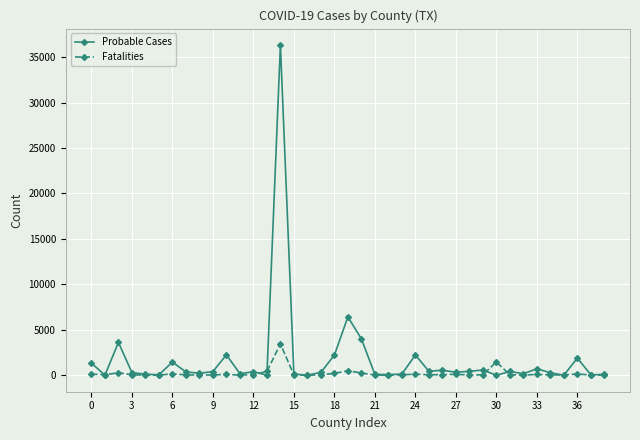

Rank the series by their maximum value, from lowest to highest.

Fatalities, Probable Cases